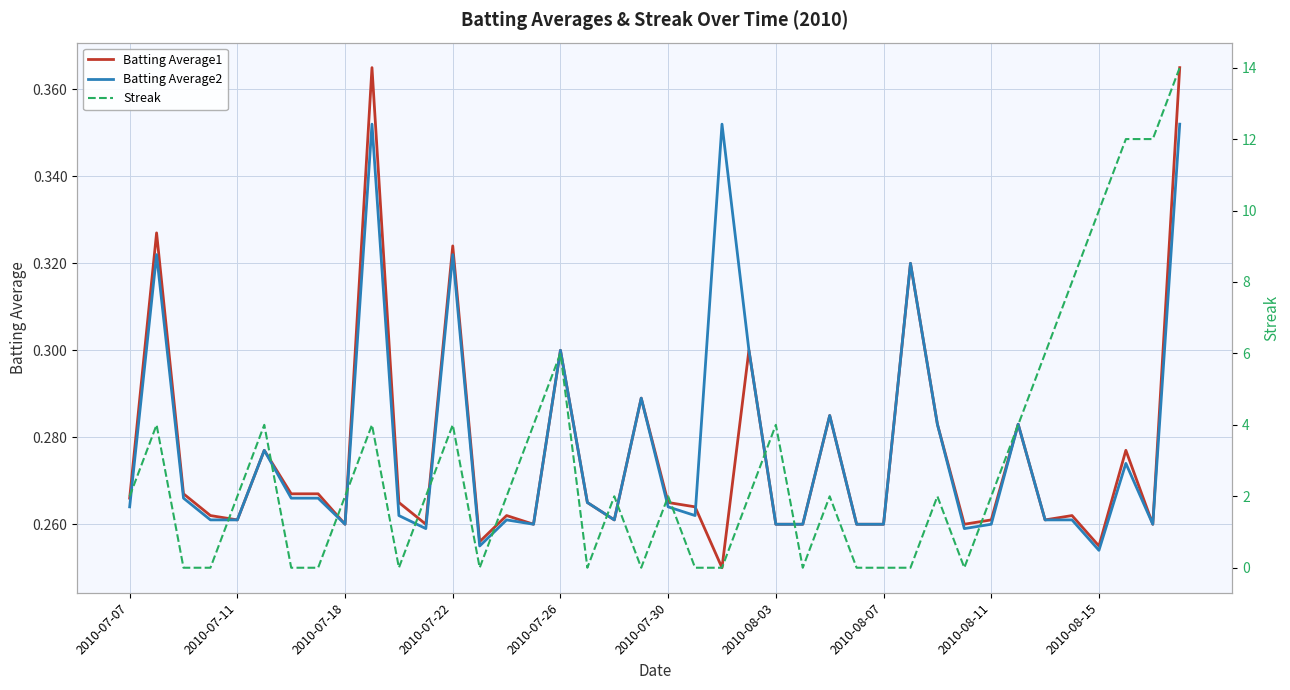

How many data points in Streak are above 2?

14